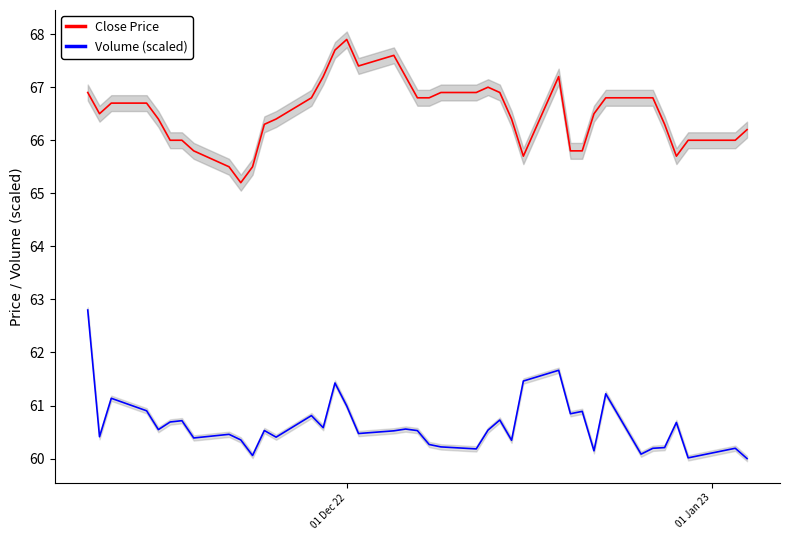

True or false: Close Price and Volume (scaled) cross at least once.

False